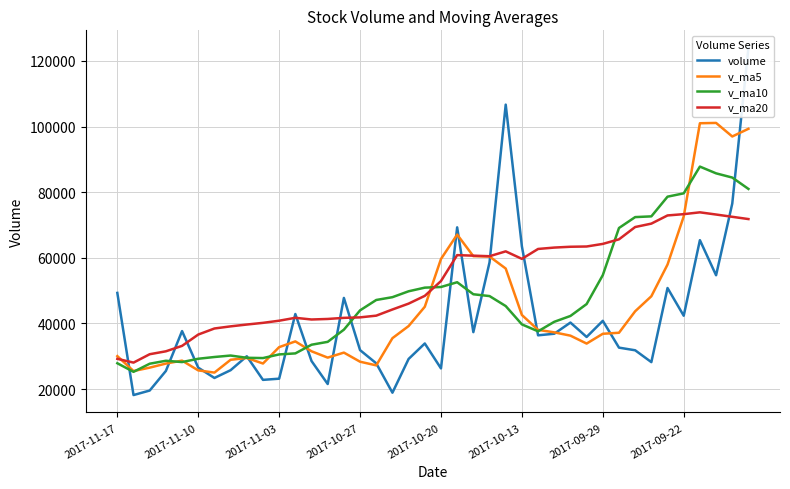

How many data points in v_ma20 are less than 52923?

20